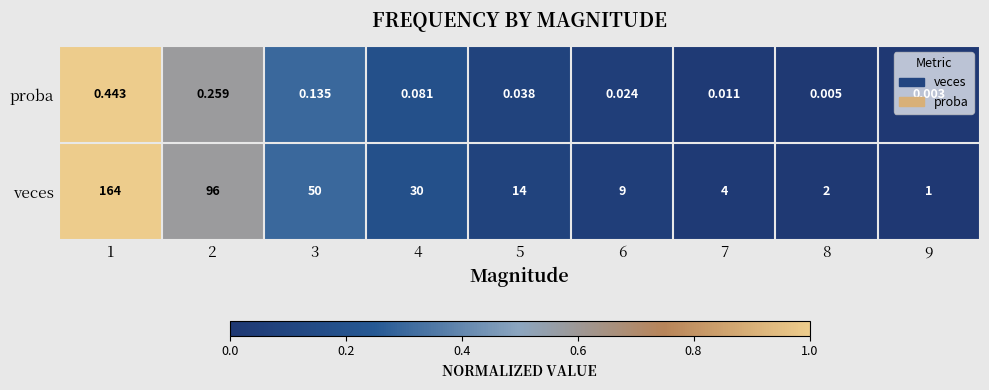

True or false: the data shows 0.0 at 8.

False